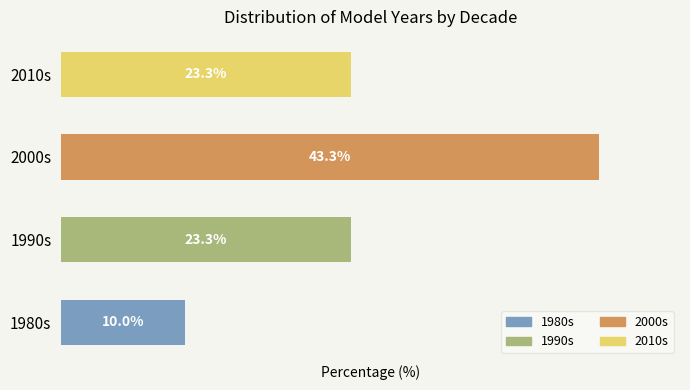

Between 2010s and 2000s, which is larger?

2000s